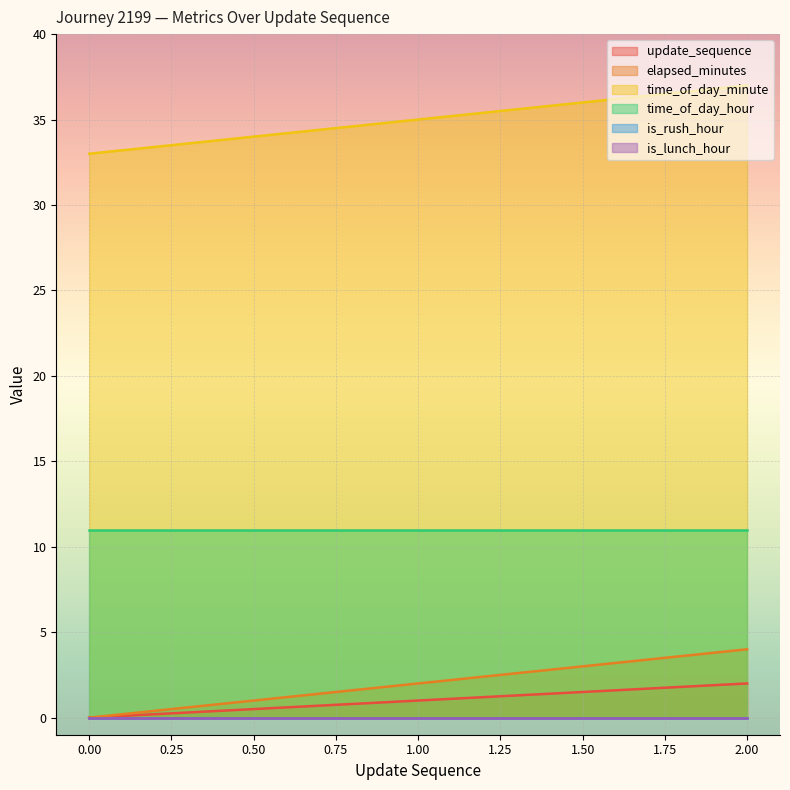

Which series changed the most between 1 and 2?

elapsed_minutes